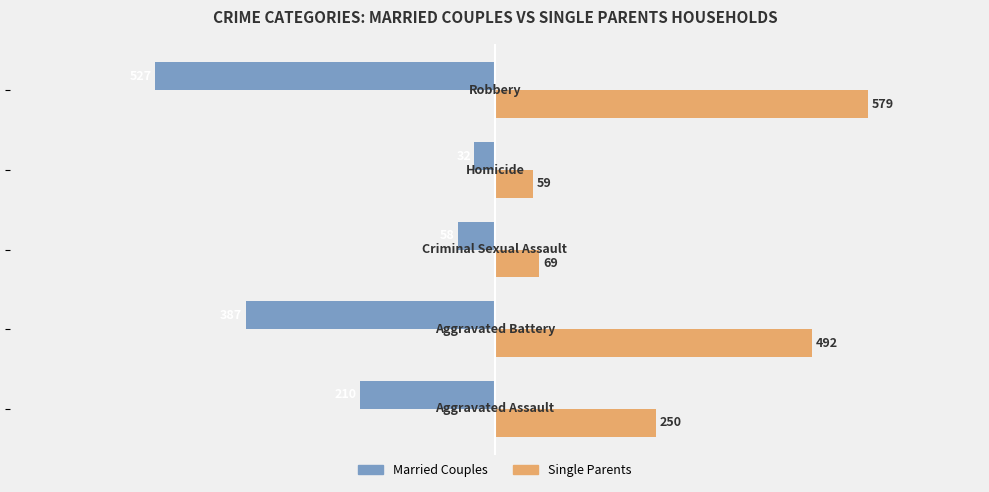

List the series in order of their peak value, highest first.

Single Parents, Married Couples